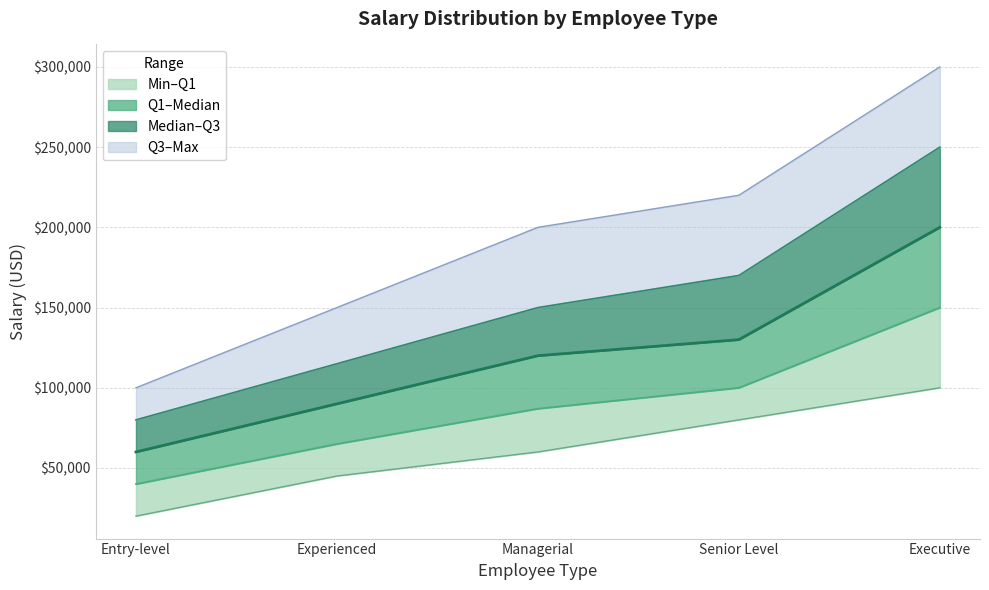

Between Experienced and Senior Level, which series saw the biggest shift?

Max